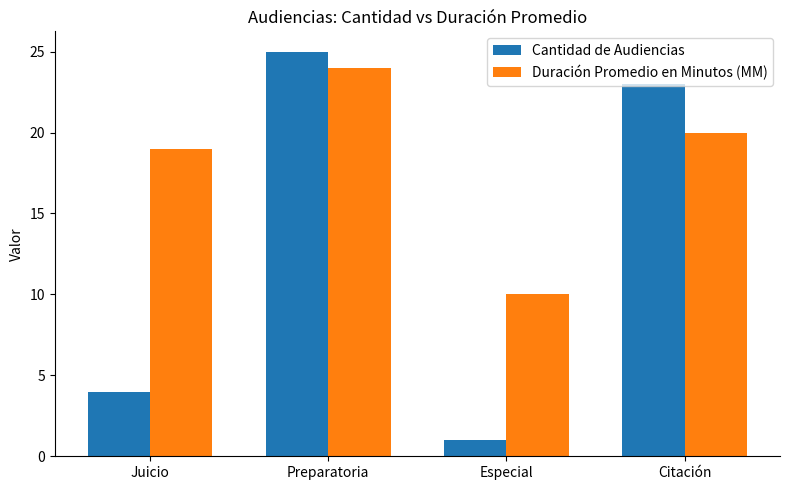

At Juicio, list the series in order from largest to smallest.

Duración Promedio en Minutos (MM), Cantidad de Audiencias